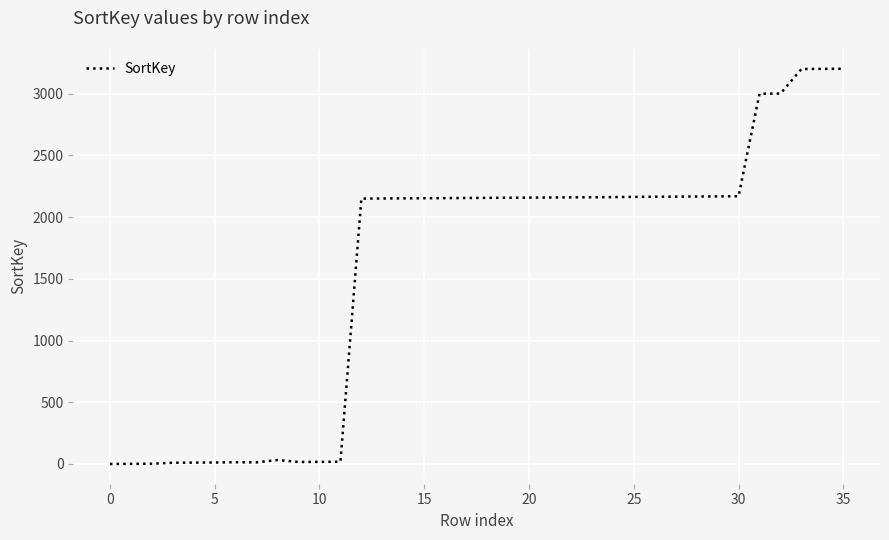

What is the greatest value displayed?

3202